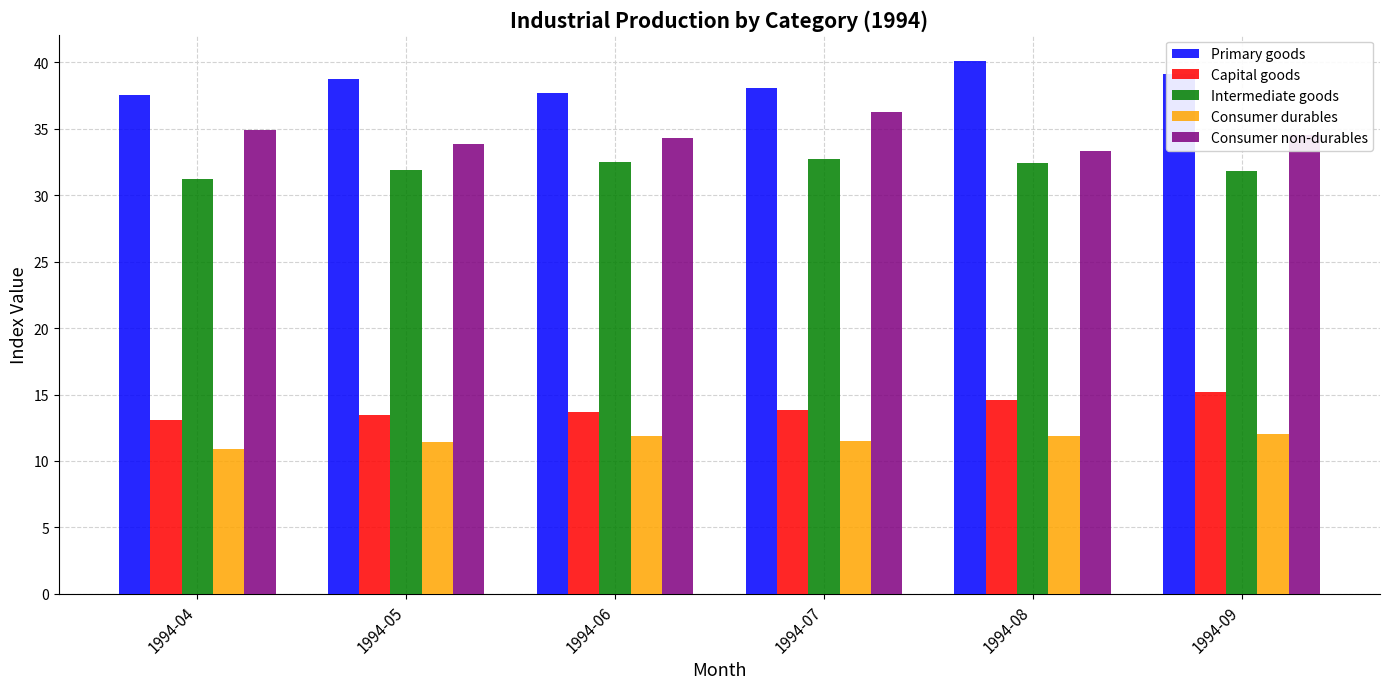

What is the difference between the highest and lowest values at 1994-08?

28.2